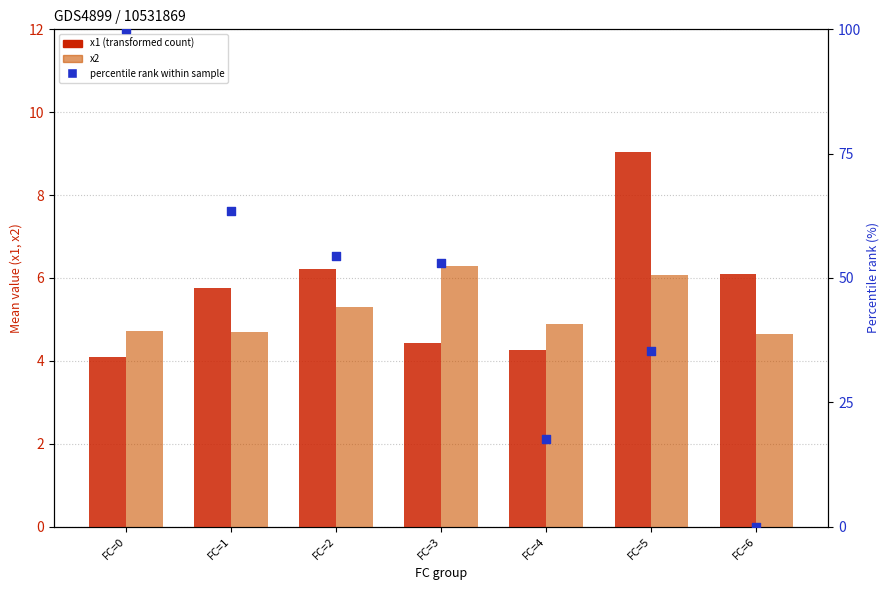

At which category is the sum across all series the highest?

FC=0